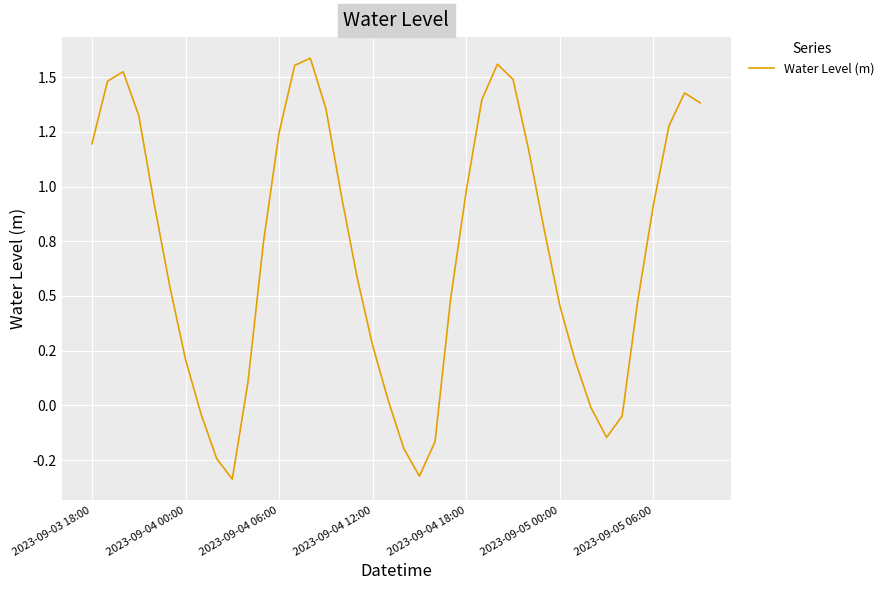

How many points are higher than both their immediate neighbors (excluding endpoints)?

4